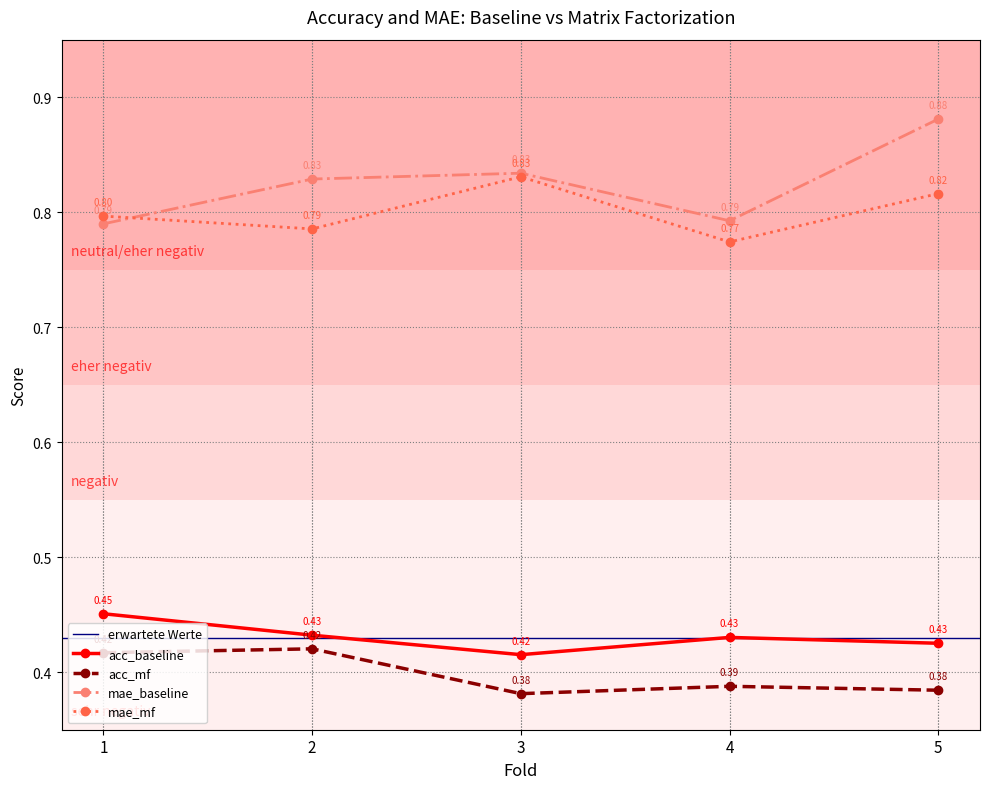

True or false: acc_mf and mae_baseline cross at least once.

False